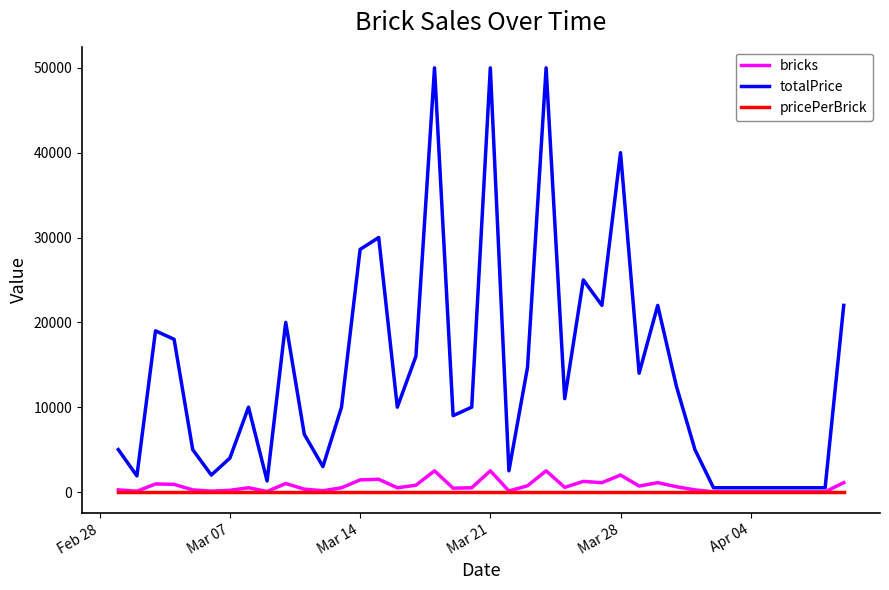

Which series has the largest total across all categories?

totalPrice